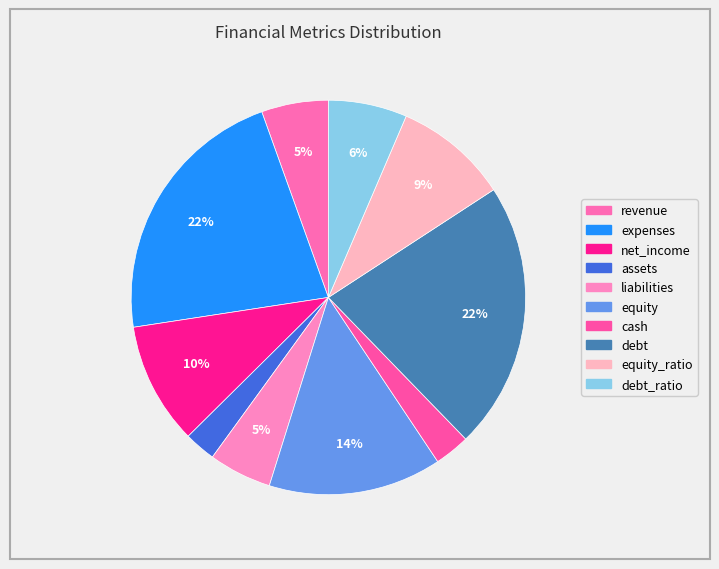

How many segments does this pie chart have?

10